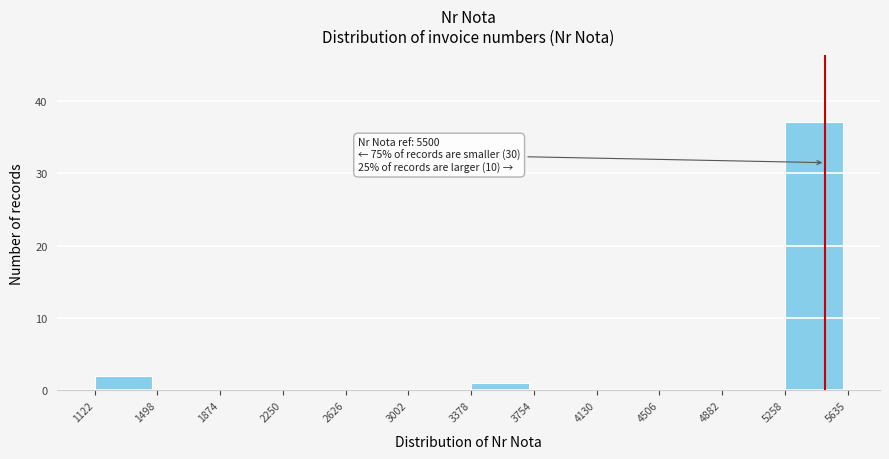

Which range on the x-axis has the tallest bar?

5258 to 5635